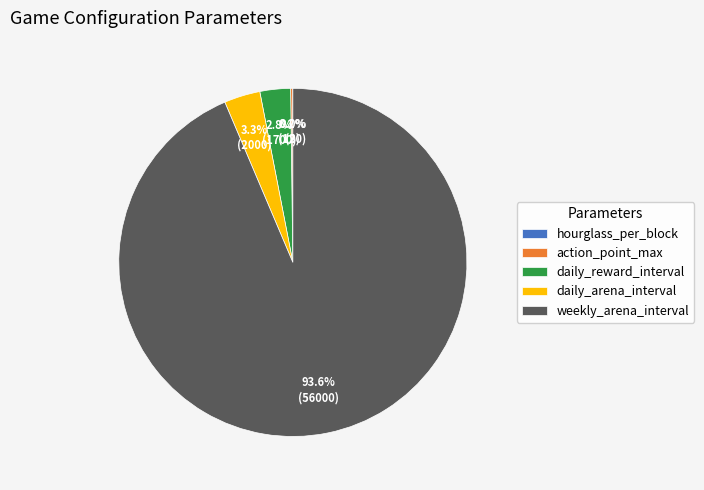

What percentage is the daily_reward_interval slice, to the nearest percent?

3%